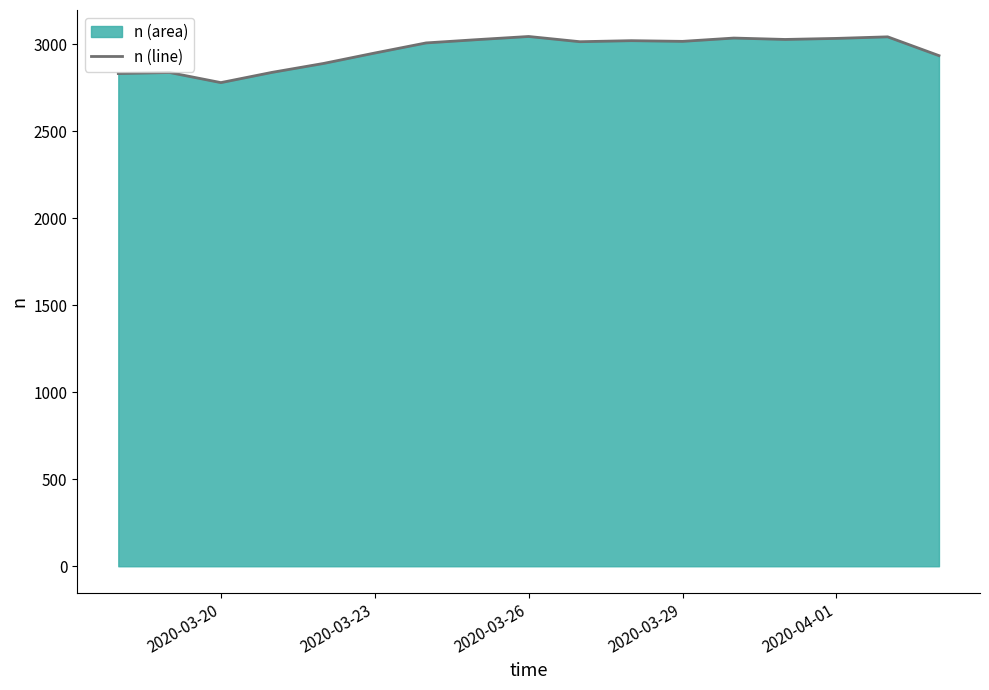

How many interior local valleys (lower than both neighbors) does the data have?

4